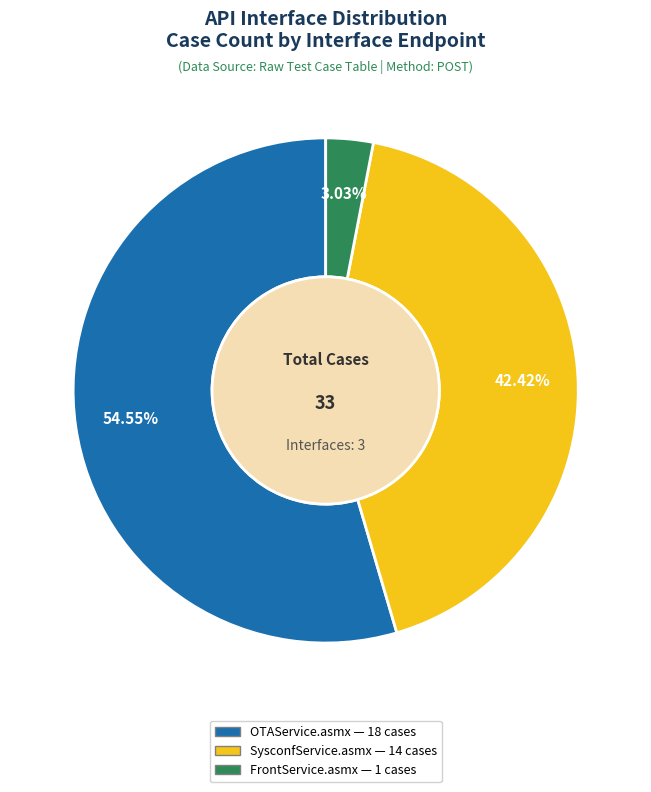

How many segments does this pie chart have?

3